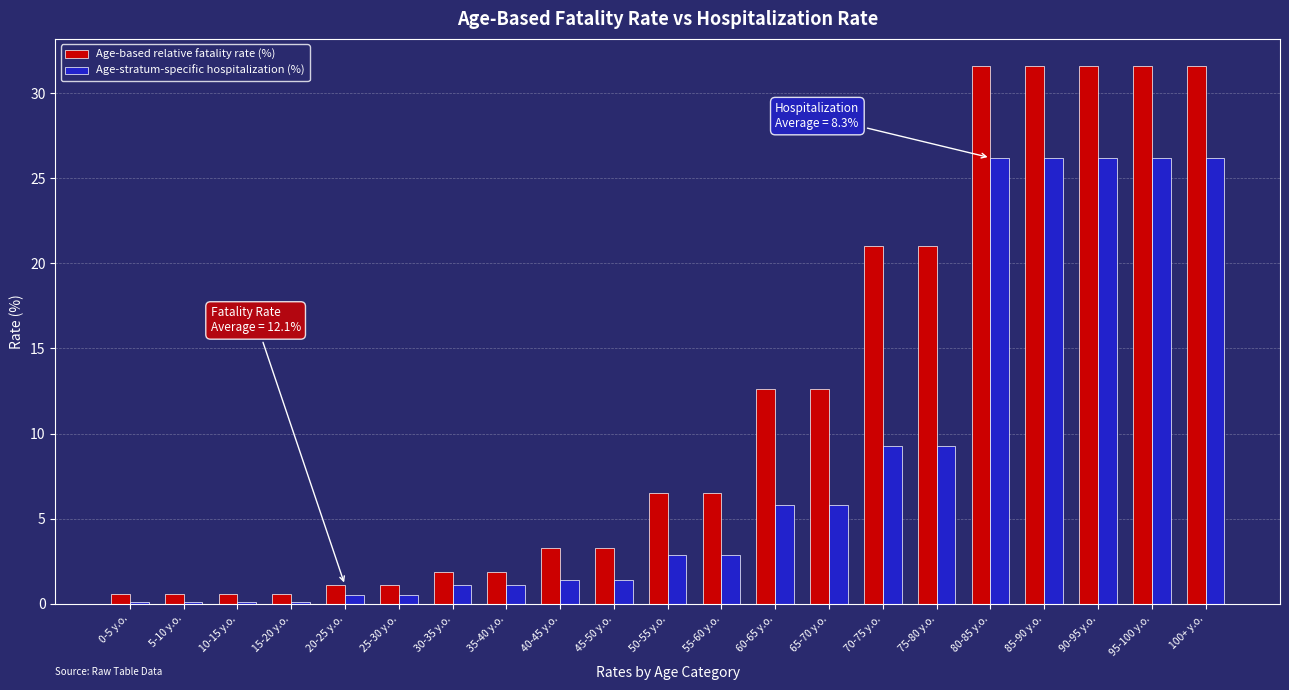

Which series changed the most between 0-5 y.o. and 65-70 y.o.?

Age-based relative fatality rate (%)